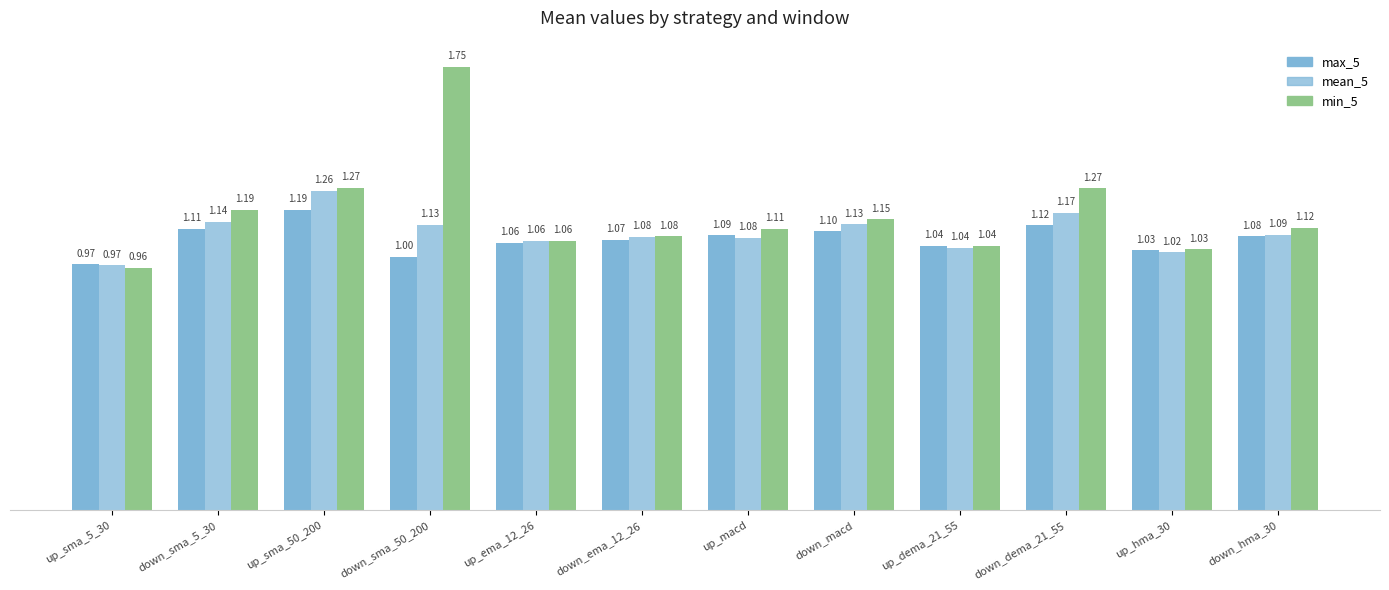

What is the label of the 11th bar from the left?

up_hma_30